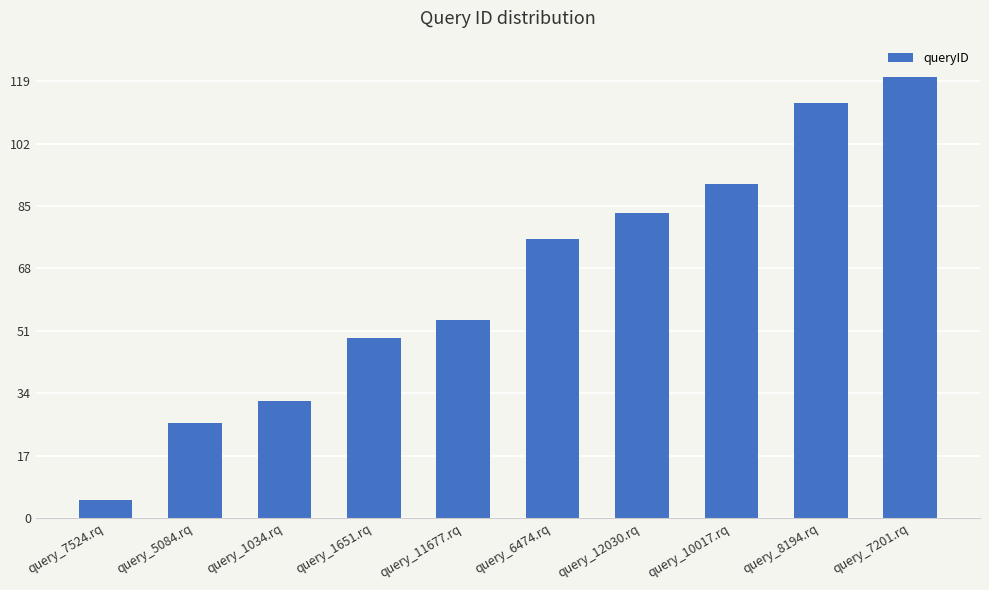

What is the change in value from query_1034.rq to query_1651.rq?

+17